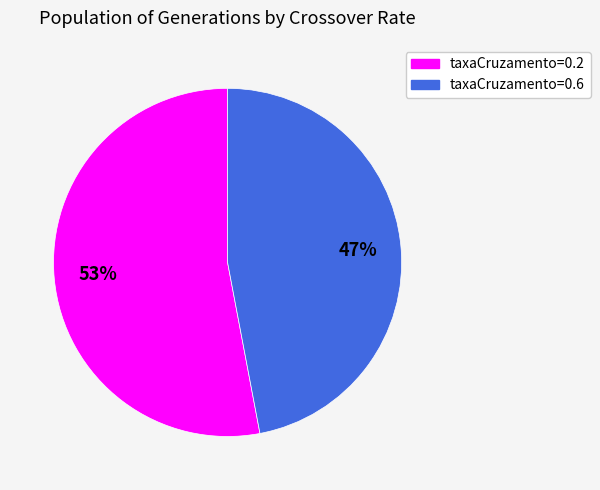

Count the number of slices in the pie.

2